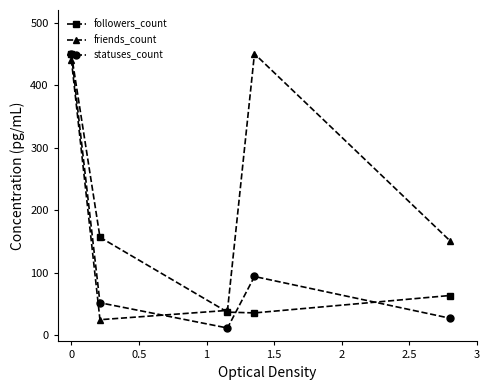

What is the sum of all friends_count values?

1106.1